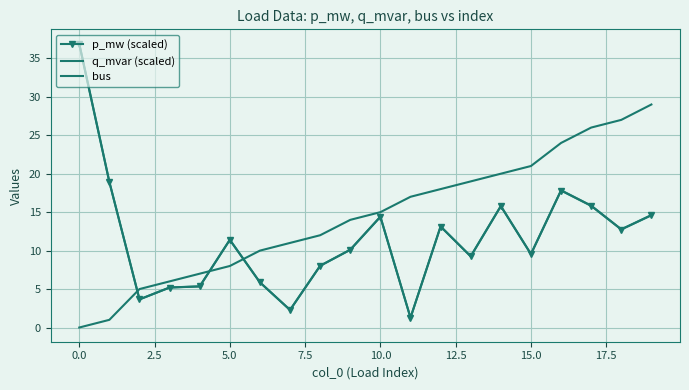

What are all the series names shown in the legend?

p_mw (scaled), q_mvar (scaled), bus